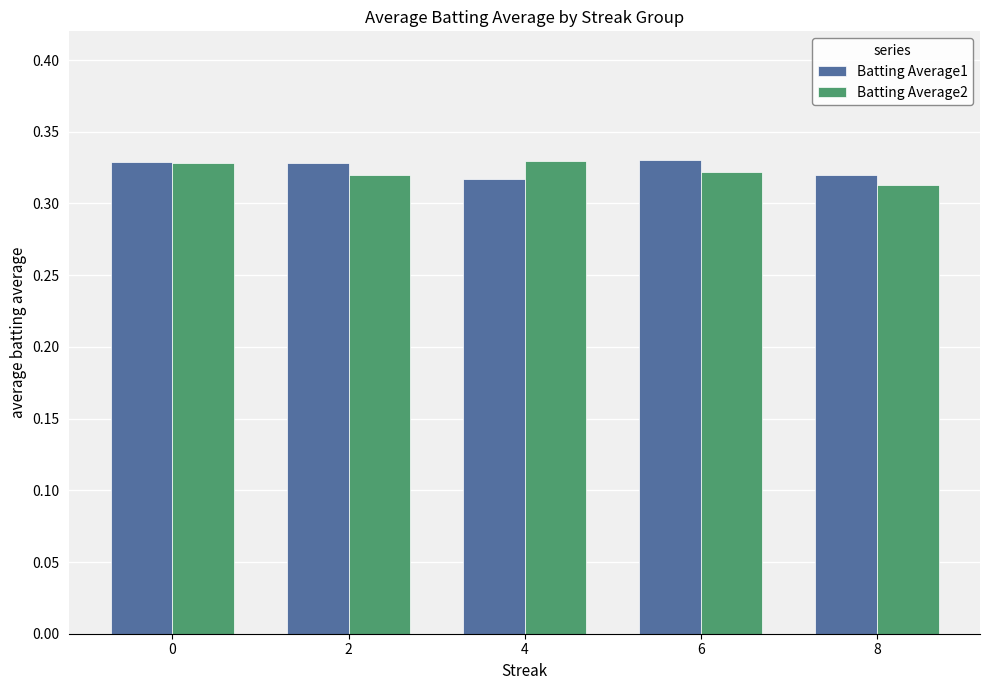

The value of Batting Average2 at 2 is 0.2. True or false?

False